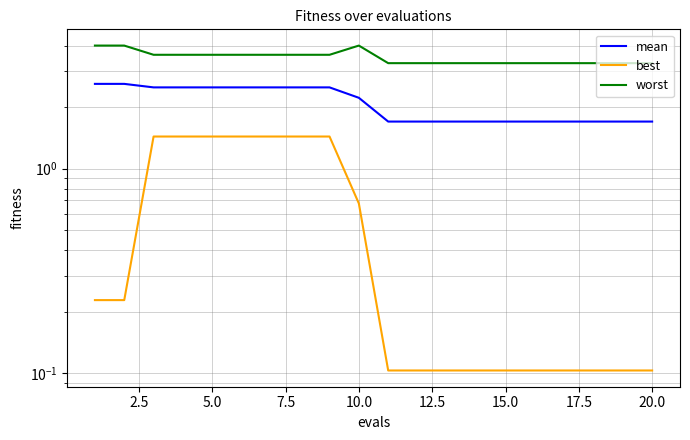

The value of worst at 15 is 4.7. True or false?

False